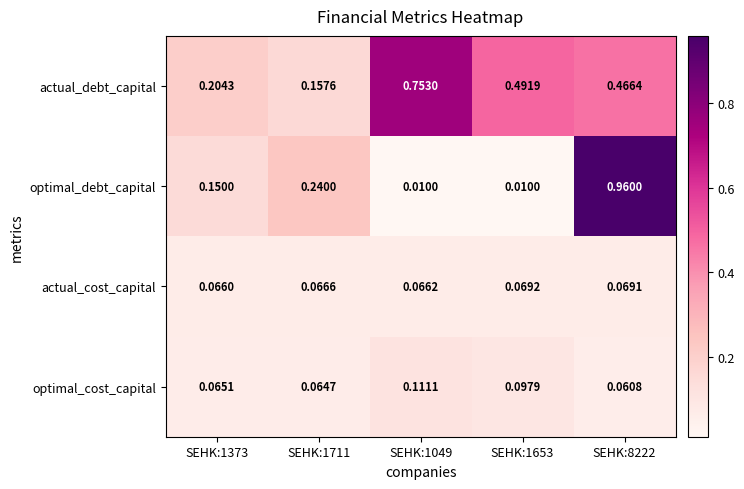

Is the value of actual_debt_capital at SEHK:1373 greater than the value of optimal_cost_capital at SEHK:1373?

Yes